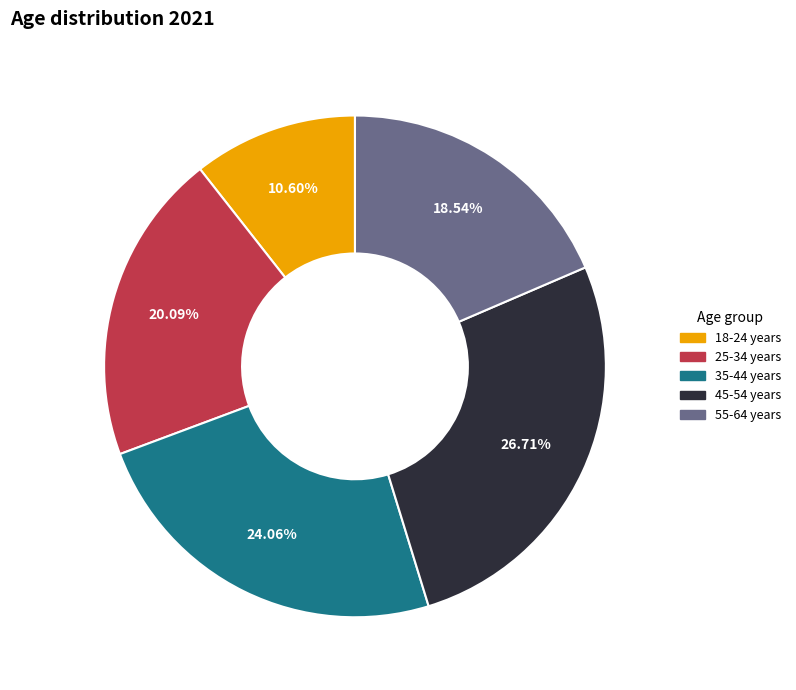

How many segments does this pie chart have?

5